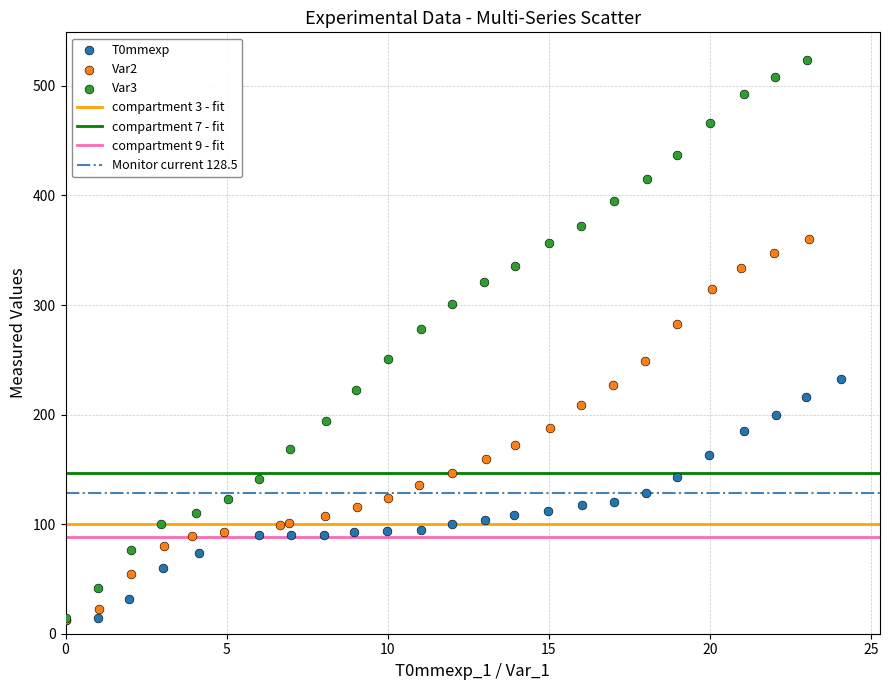

Which series reaches the maximum Y coordinate?

Var3